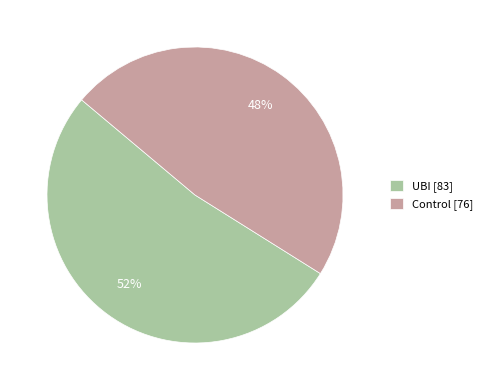

To the nearest percent, what is the difference between the largest and smallest slice percentages?

4%